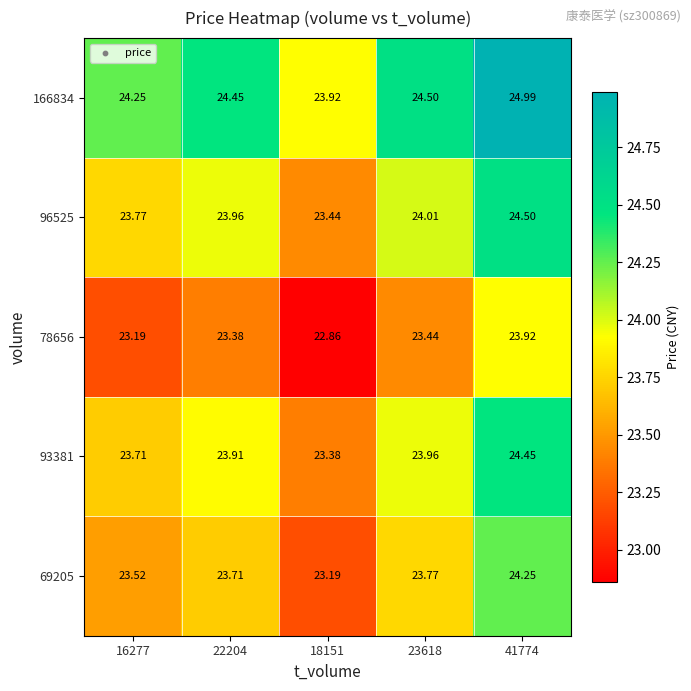

Which series has the largest total across all categories?

166834